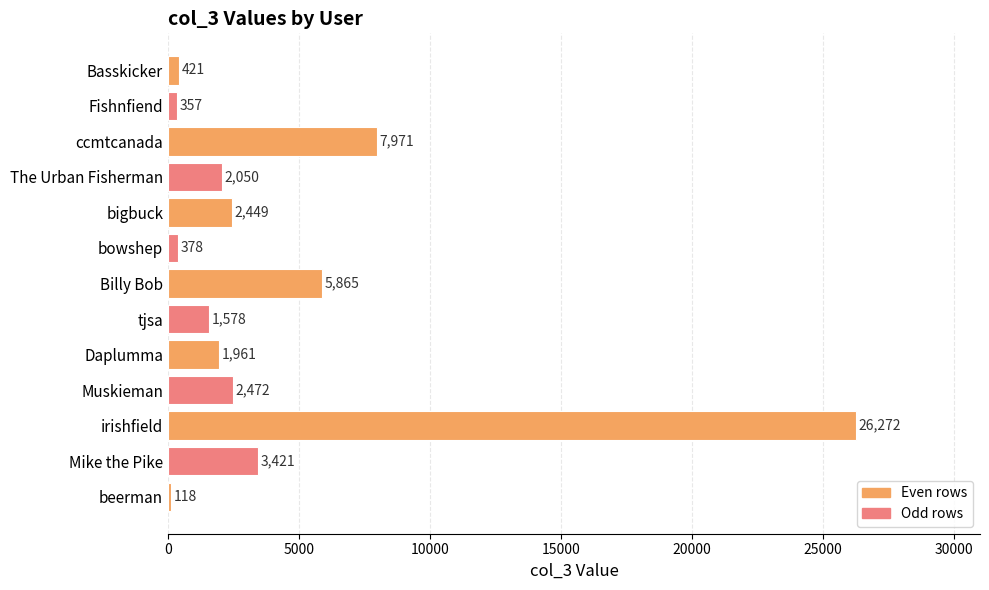

Read the value at bigbuck, to the nearest 100.

2400